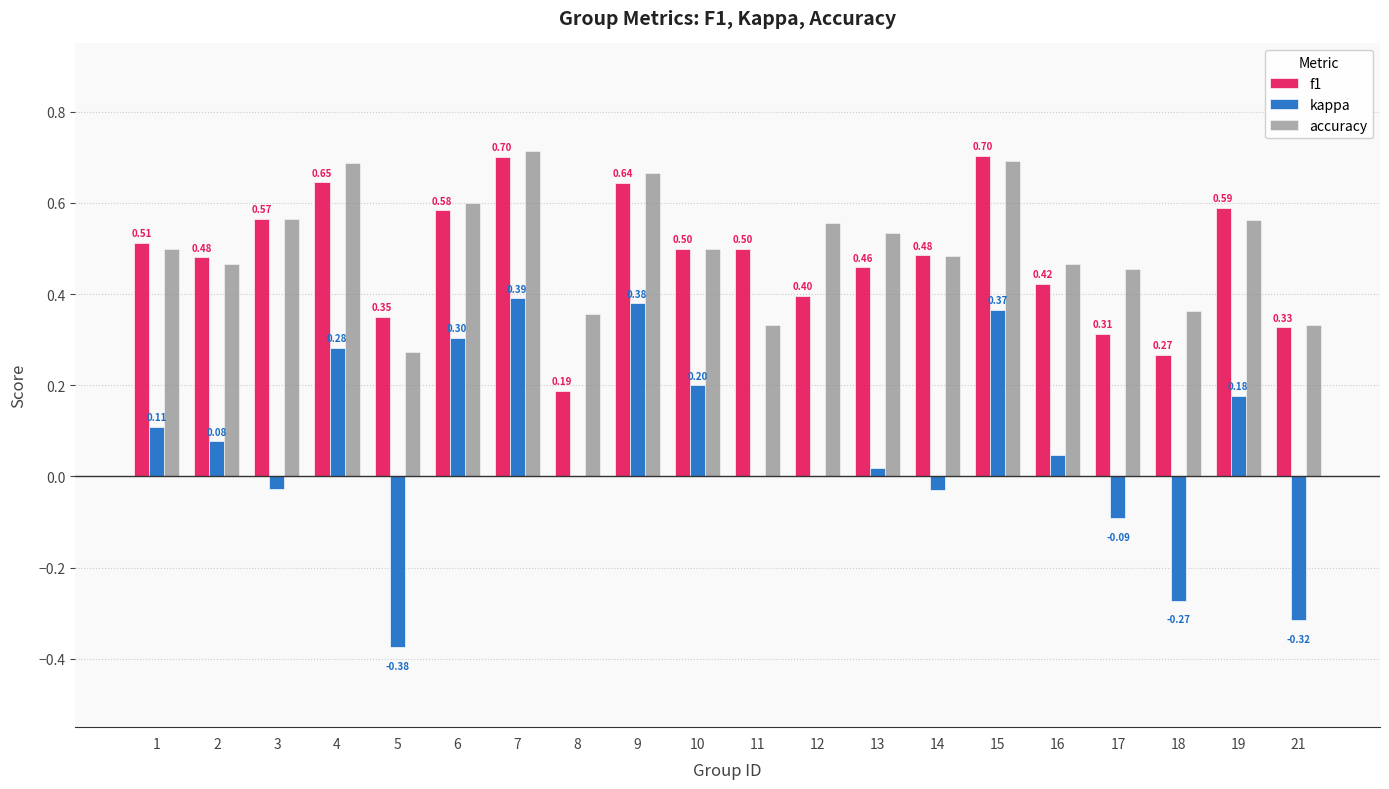

At which label is f1 closest to 0?

8